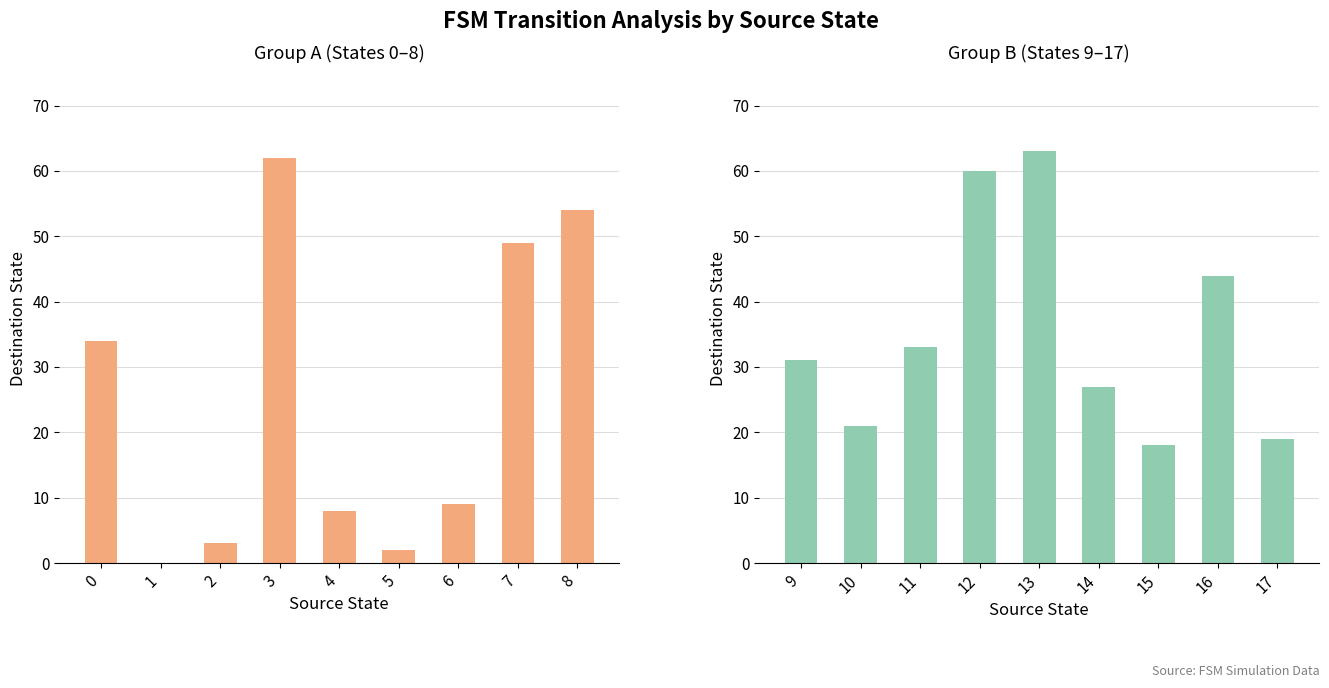

What is the difference between the maximum and minimum values in the Group A (States 0-8) series?

62